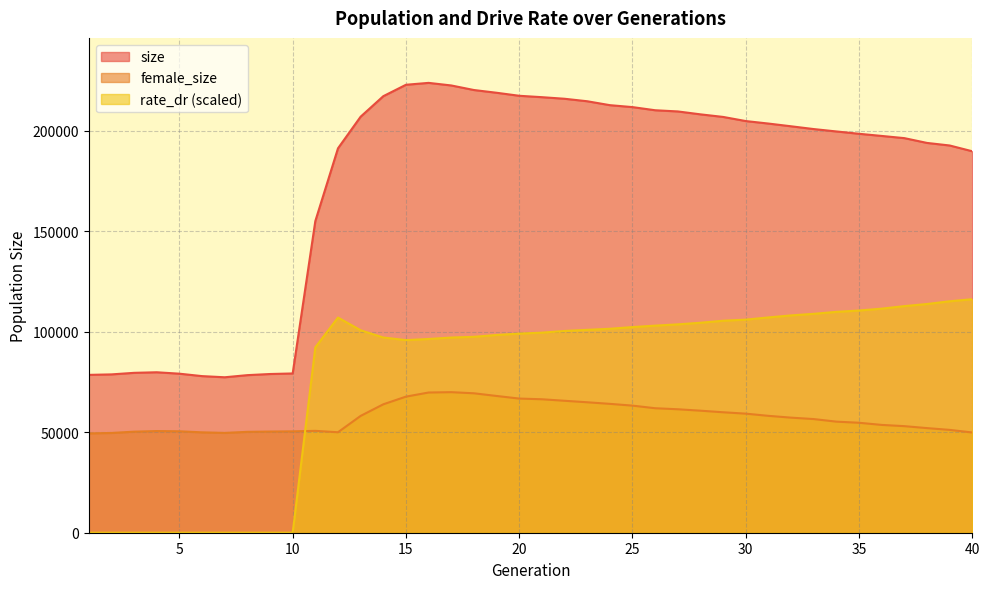

What are all the series names shown in the legend?

size, female_size, rate_dr (scaled)